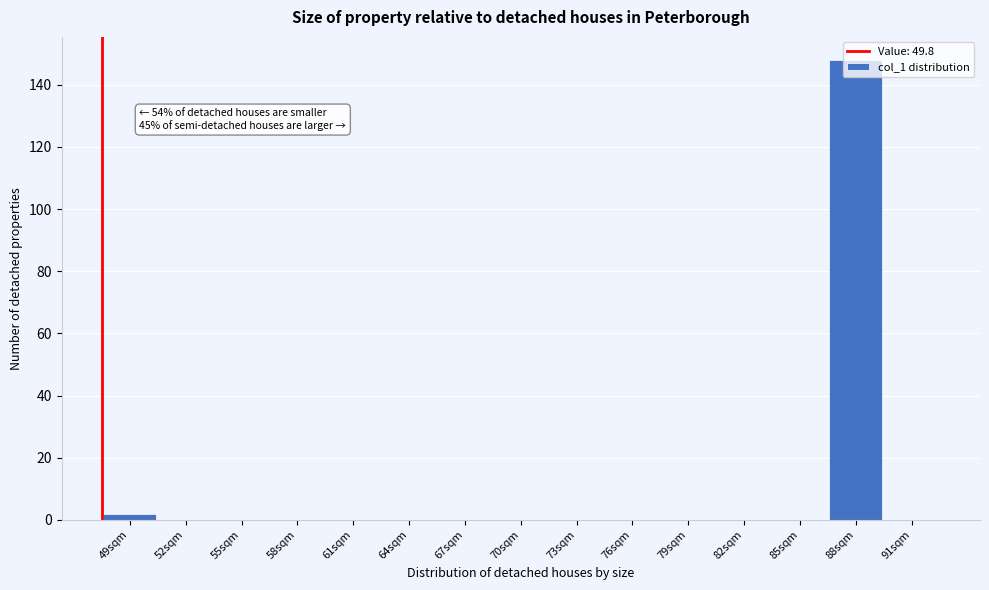

What is the sum of all values?

150